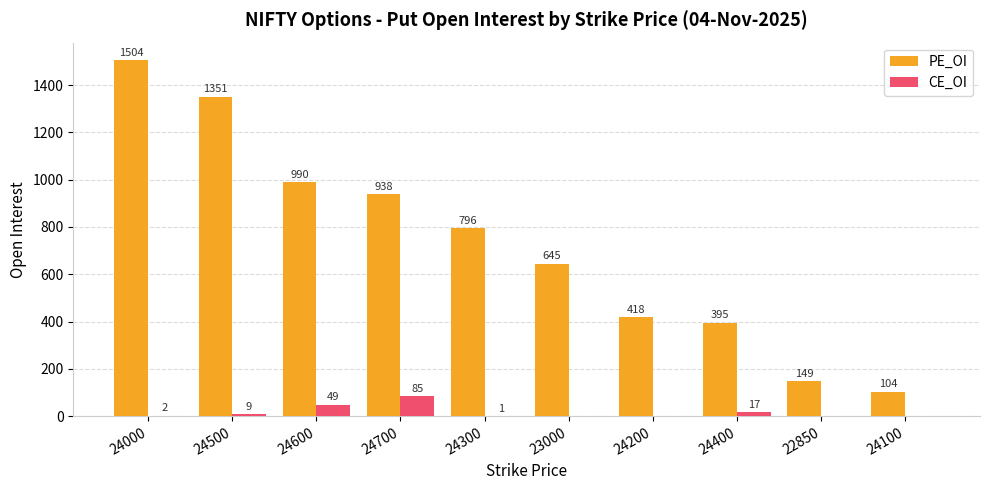

Reading left to right, list all the values displayed in this chart.

PE_OI: 24000=1504	24500=1351	24600=990	24700=938	24300=796	23000=645	24200=418	24400=395	22850=149	24100=104
CE_OI: 24000=2	24500=9	24600=49	24700=85	24300=1	23000=0	24200=0	24400=17	22850=0	24100=0